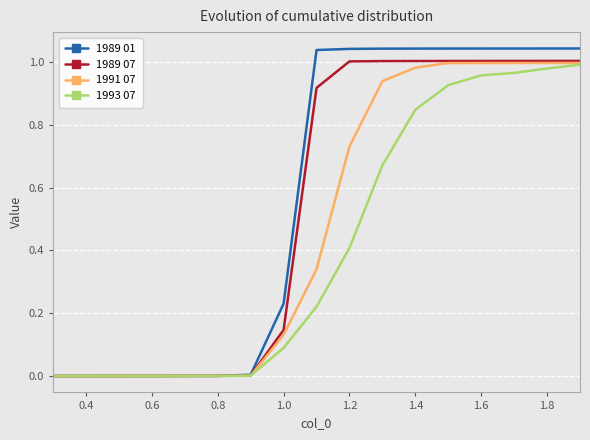

Is this an area chart (filled region under the line)?

No